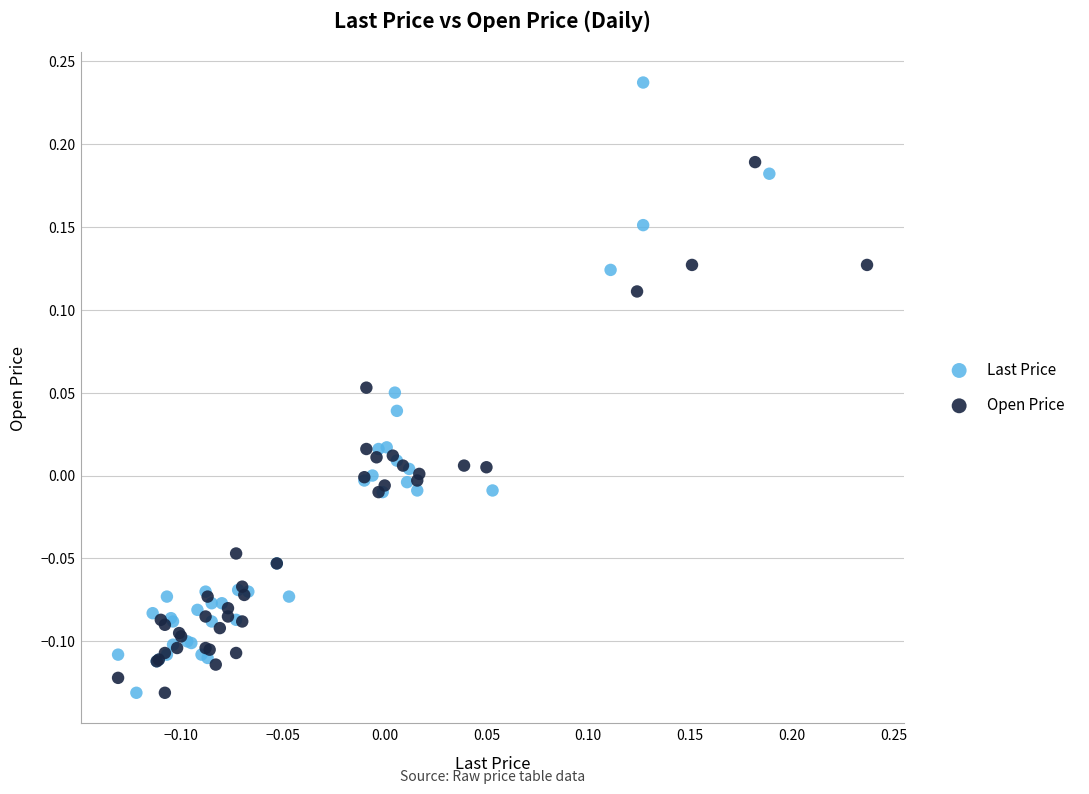

Which series has the widest spread of Y values?

Last Price